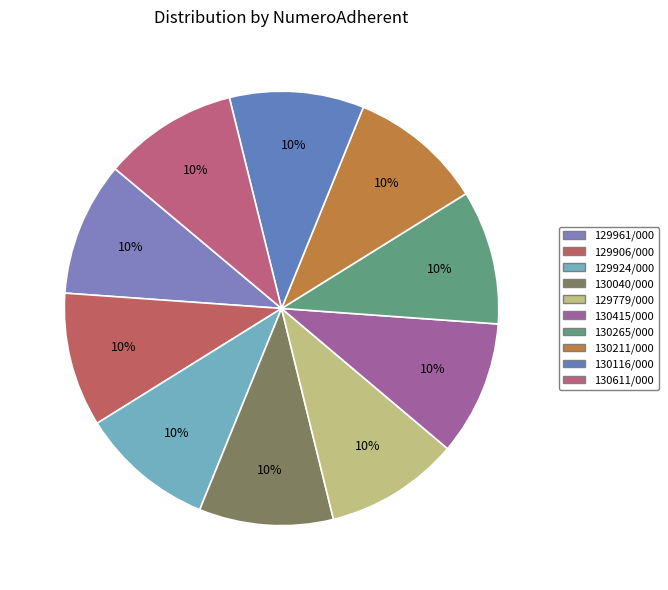

Rank the categories by value from highest to lowest.

130611/000, 130415/000, 130116/000, 130211/000, 130265/000, 129779/000, 130040/000, 129924/000, 129906/000, 129961/000